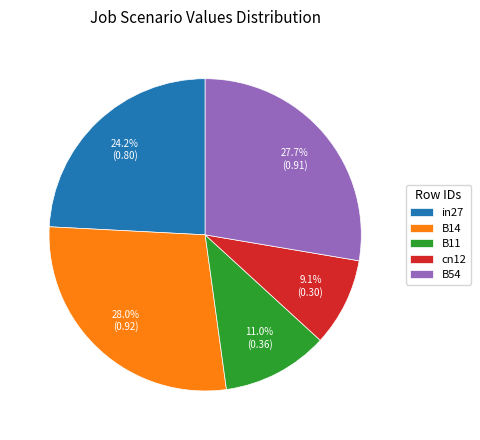

True or false: B11 accounts for 16% of the total.

False